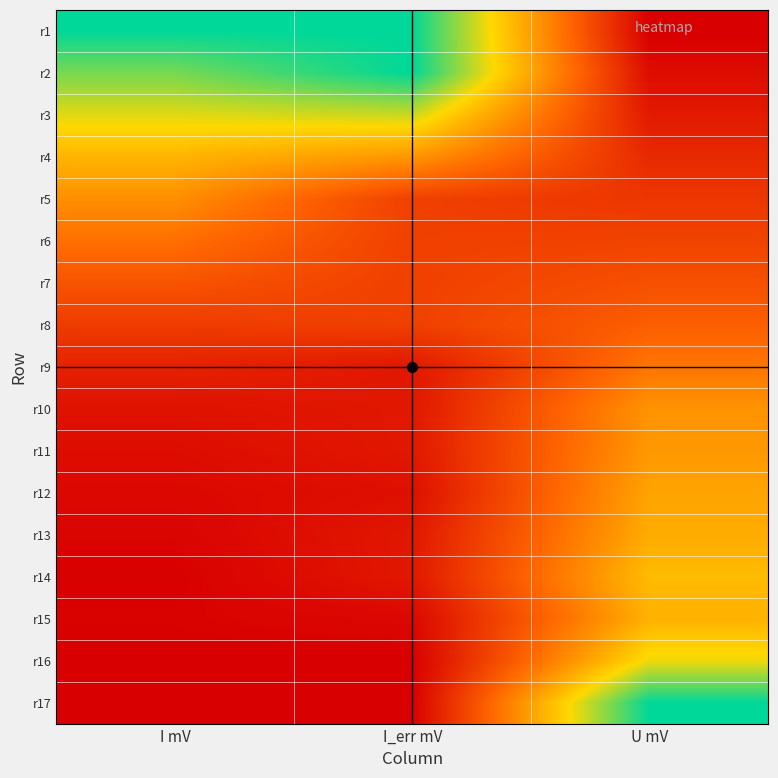

List the series in order of their peak value, lowest first.

r7, r8, r6, r9, r5, r10, r11, r12, r13, r15, r4, r14, r16, r3, r1, r2, r17